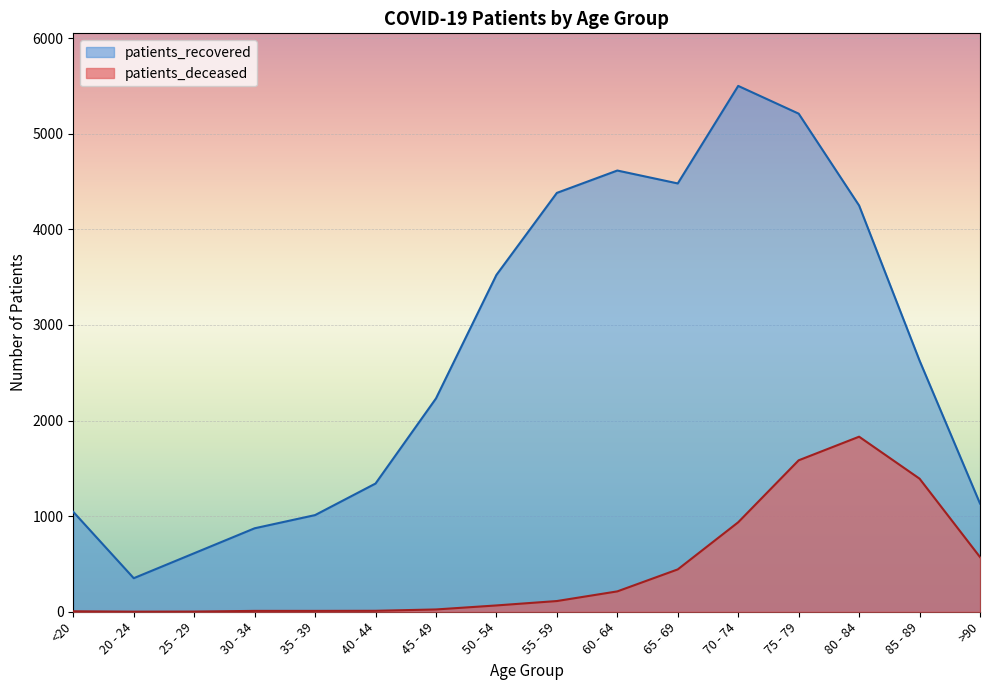

What is the difference between the maximum and minimum values in the patients_deceased series?

1830